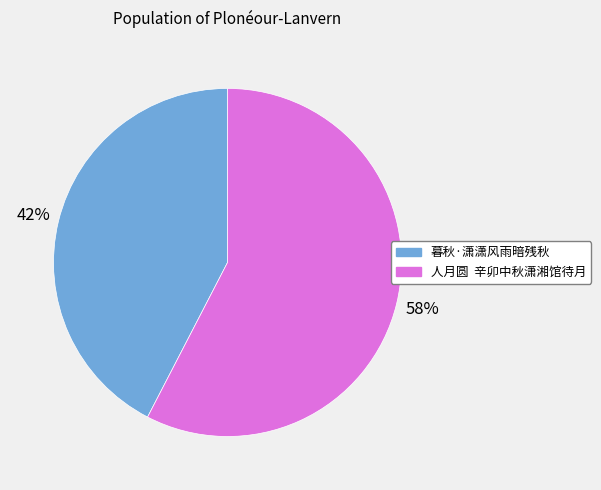

To the nearest percent, what portion does 暮秋·潇潇风雨暗残秋 represent?

42%